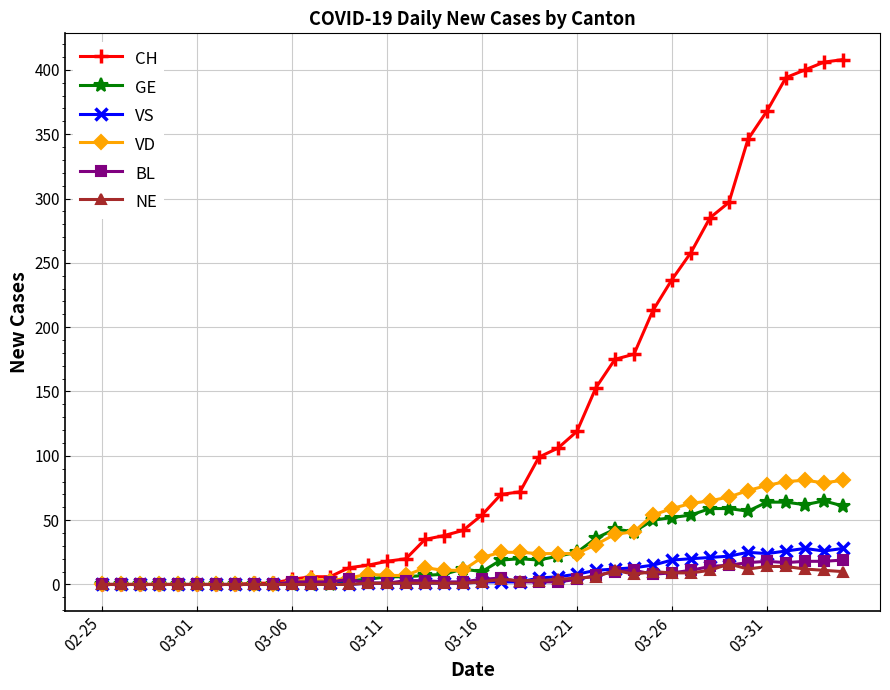

What is the difference between the maximum and minimum values in the BL series?

19